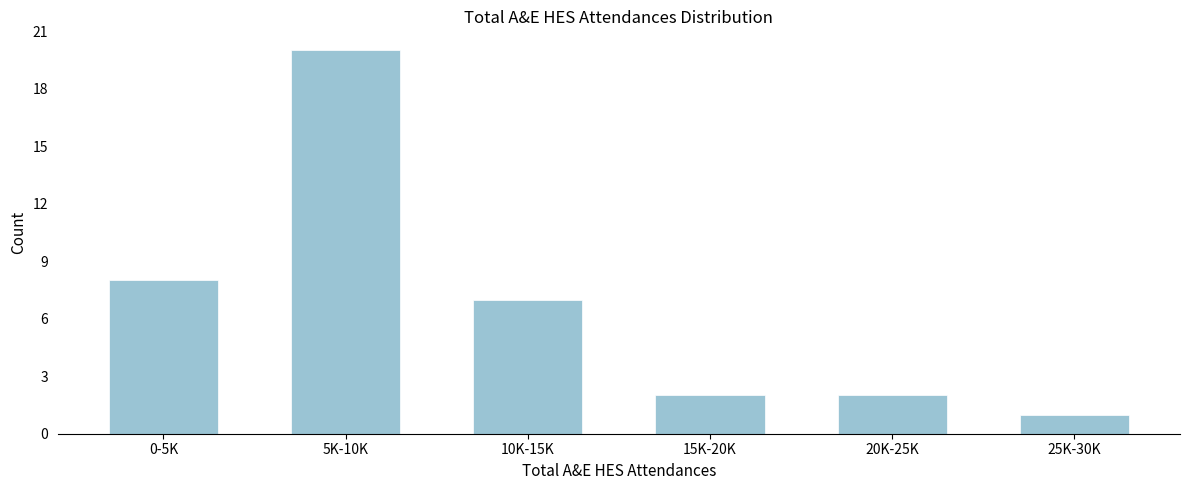

Reading left to right, extract all data points from this chart.

8	20	7	2	2	1